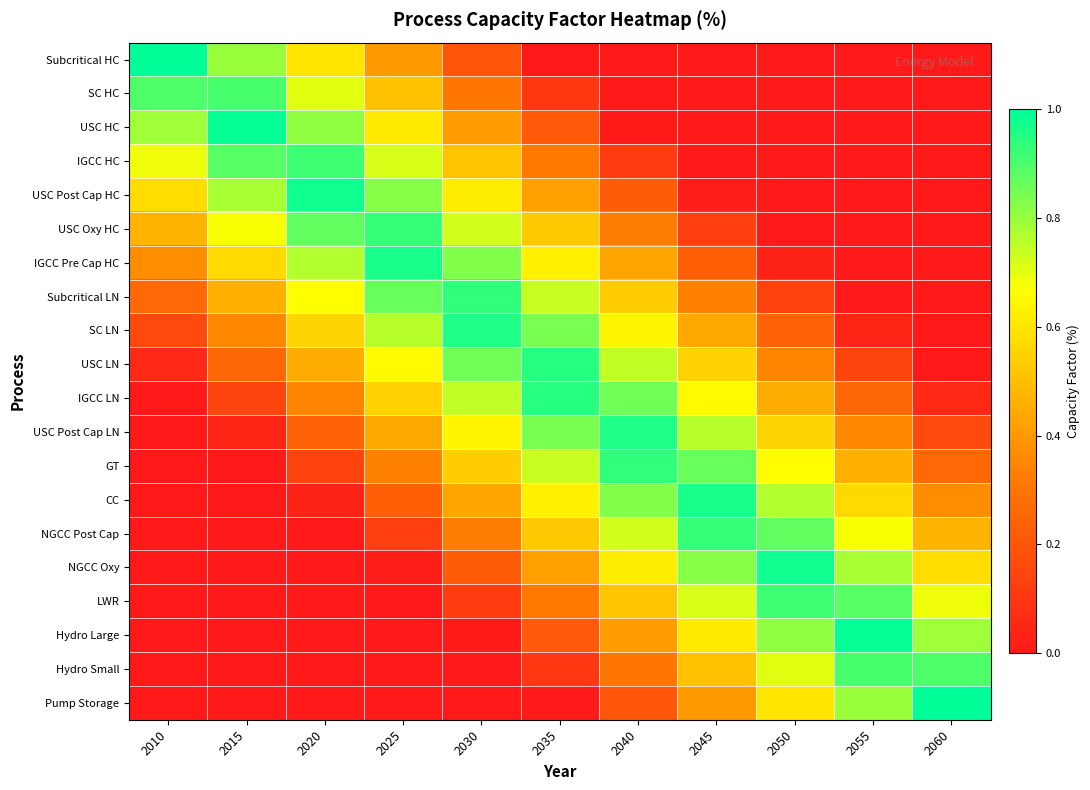

At which category is the sum across all series the highest?

2035